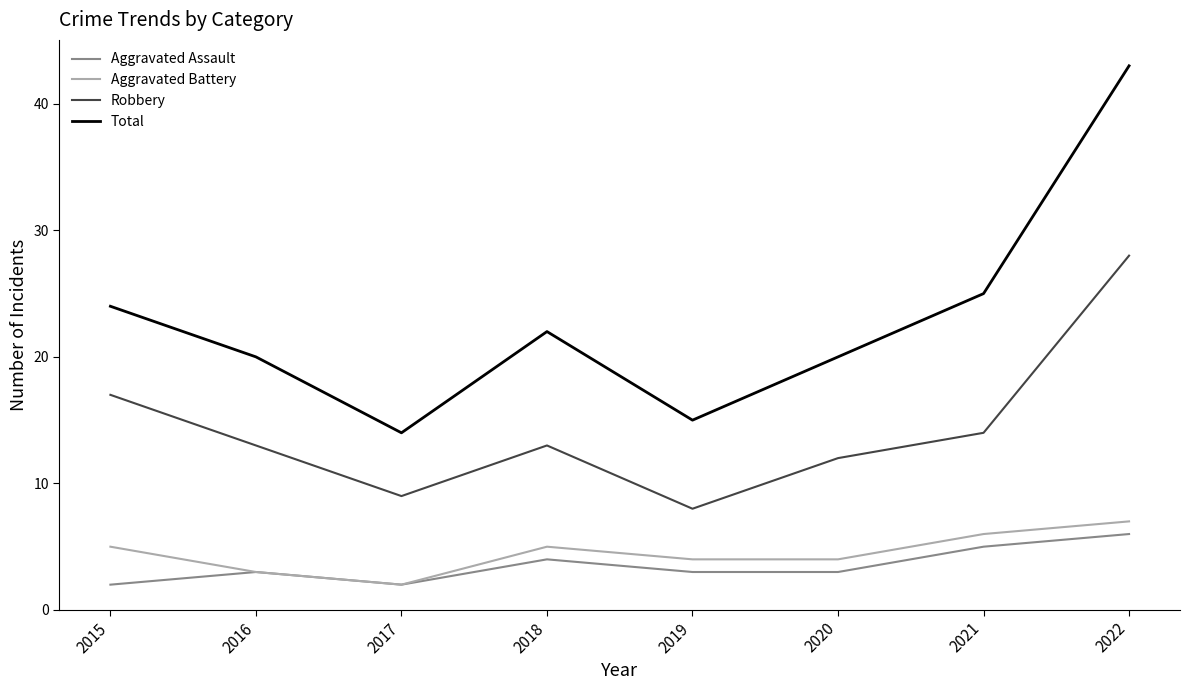

Reading left to right, what are all the values shown in this chart?

Aggravated Assault: 2	3	2	4	3	3	5	6
Aggravated Battery: 5	3	2	5	4	4	6	7
Robbery: 17	13	9	13	8	12	14	28
Total: 24	20	14	22	15	20	25	43